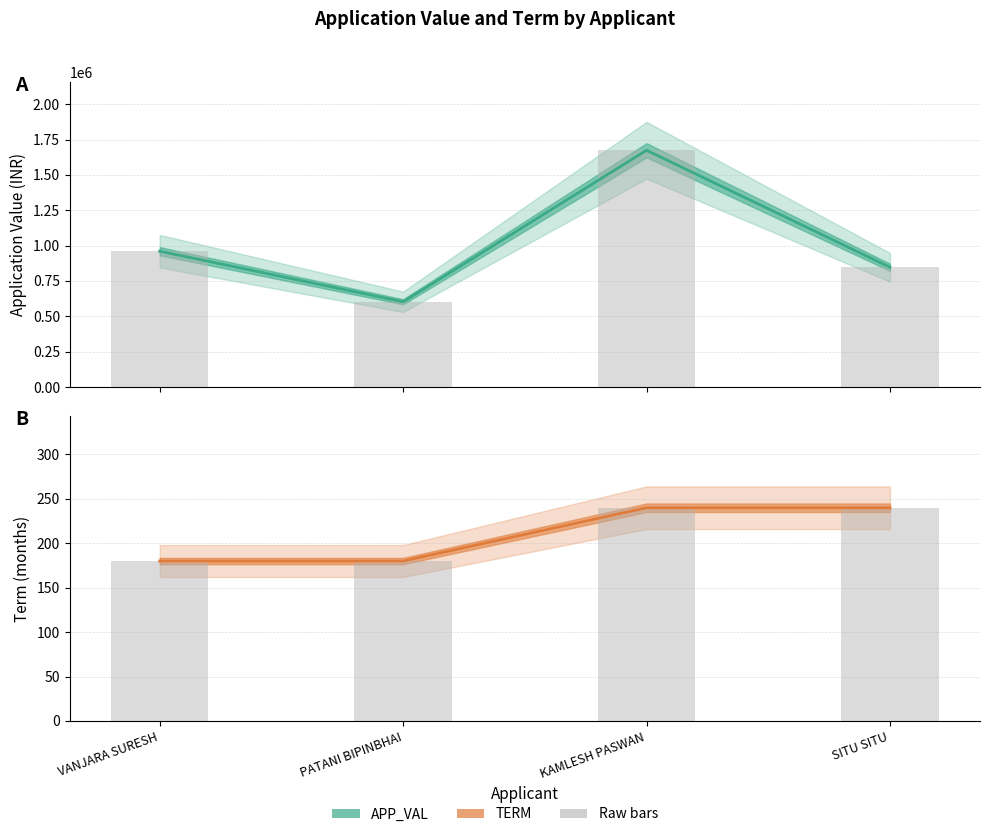

What is the total value across all series at KAMLESH PASWAN?

3349214